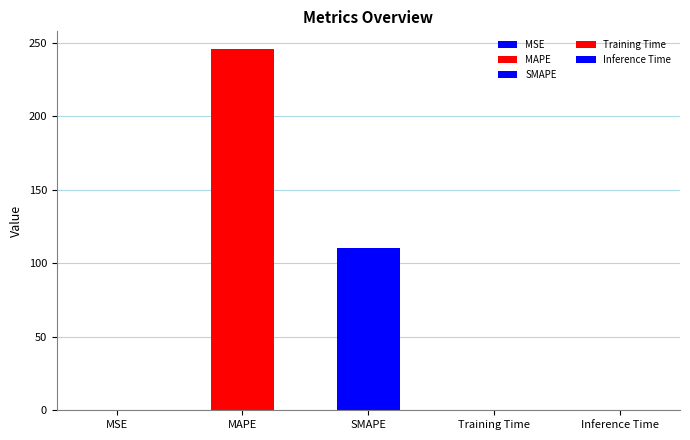

At which category does the chart reach its minimum across all series?

MSE